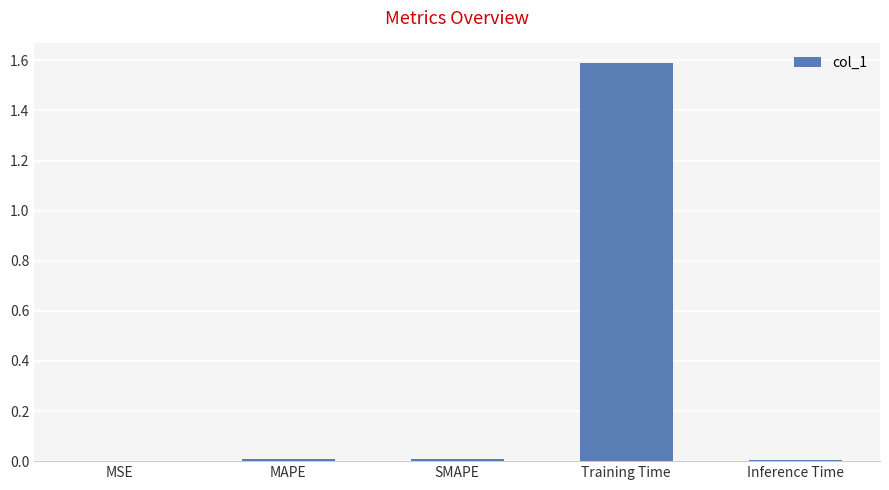

Which category has the highest value across all series?

Training Time